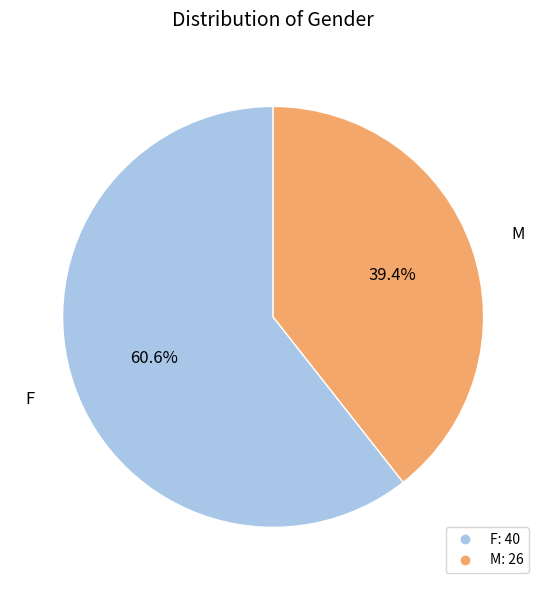

What percentage is the M slice, to the nearest percent?

39%